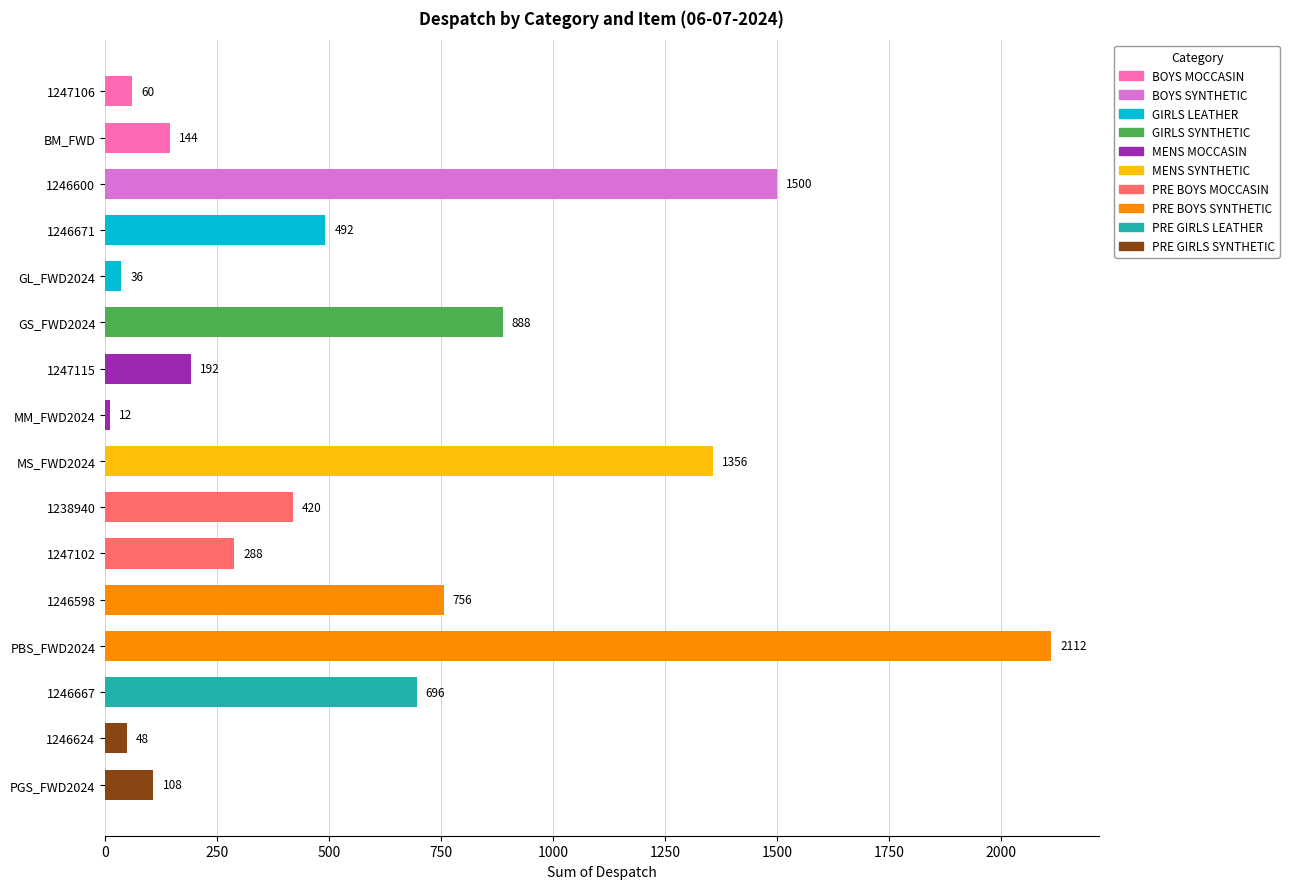

What is the maximum value shown in the chart?

2112